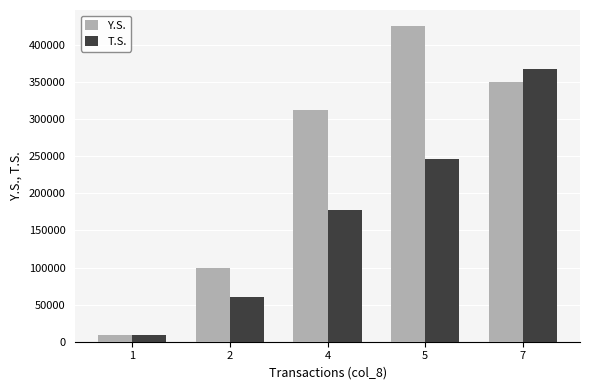

At which label does Y.S. reach its minimum?

1